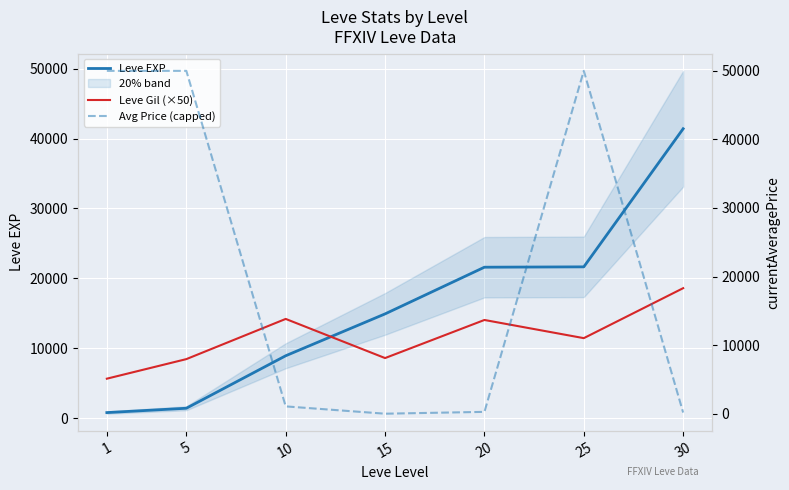

Rank the series by their average value, from lowest to highest.

Leve Gil (×50), Leve EXP, Avg Price (capped)